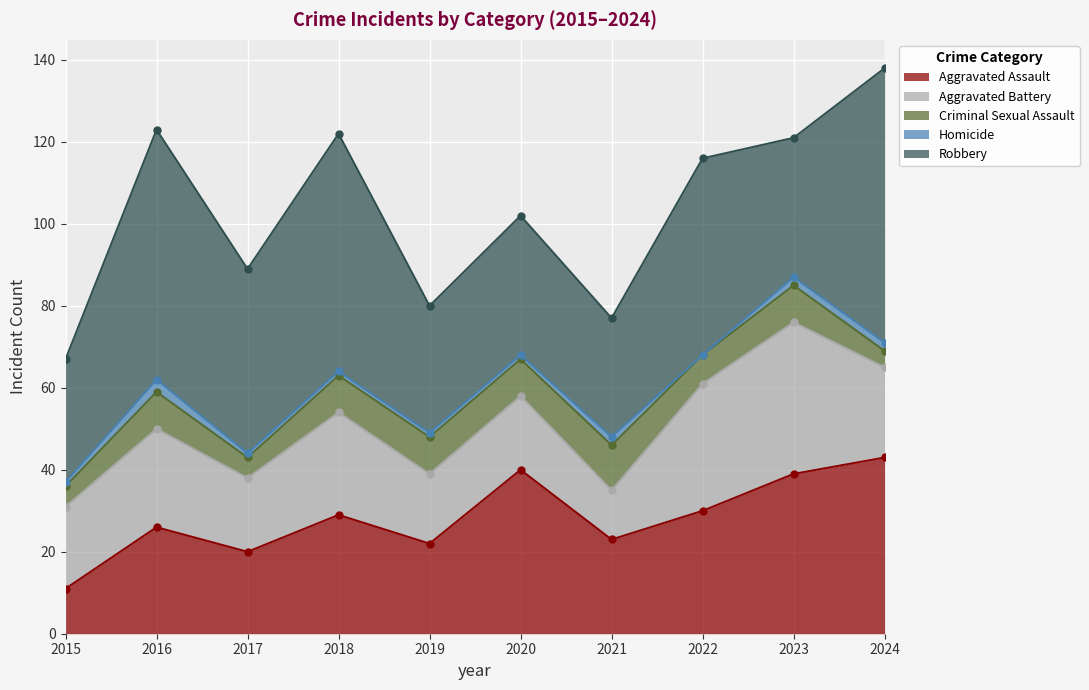

Which series has the largest range (max minus min)?

Robbery